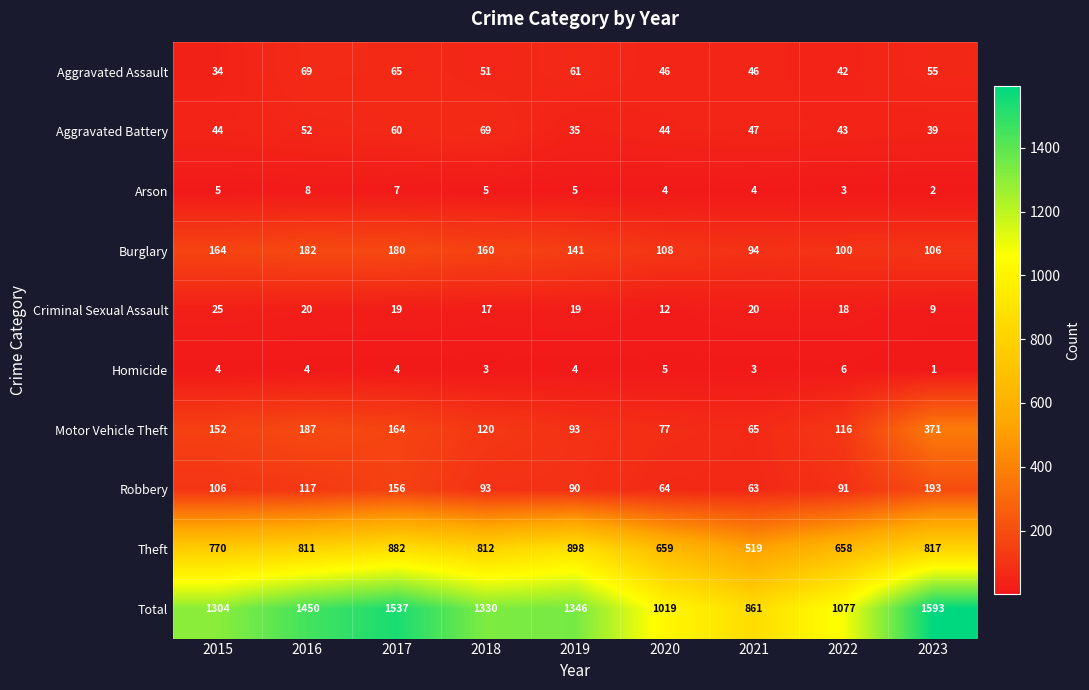

Where is Aggravated Battery nearest to the value 52?

2016